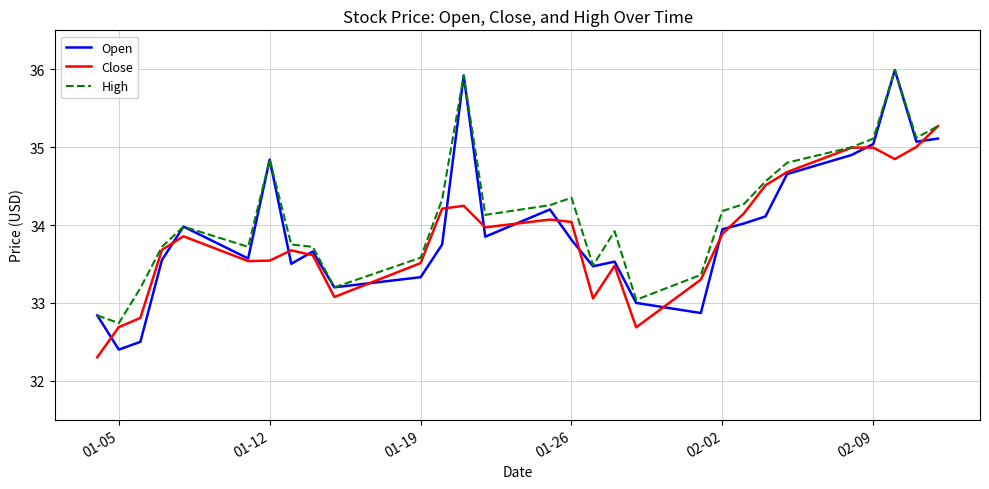

What is the minimum value shown in the chart?

32.3